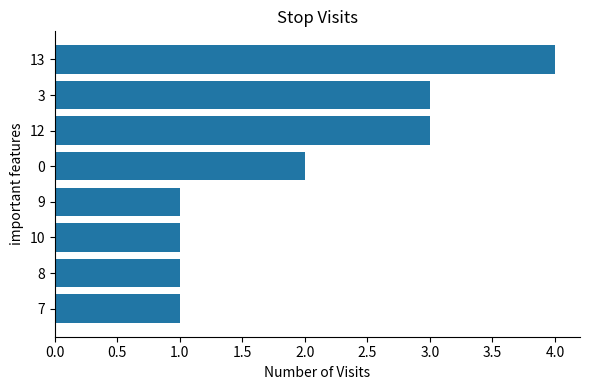

Approximately how many times larger is the value at 9 compared to 0?

0.5